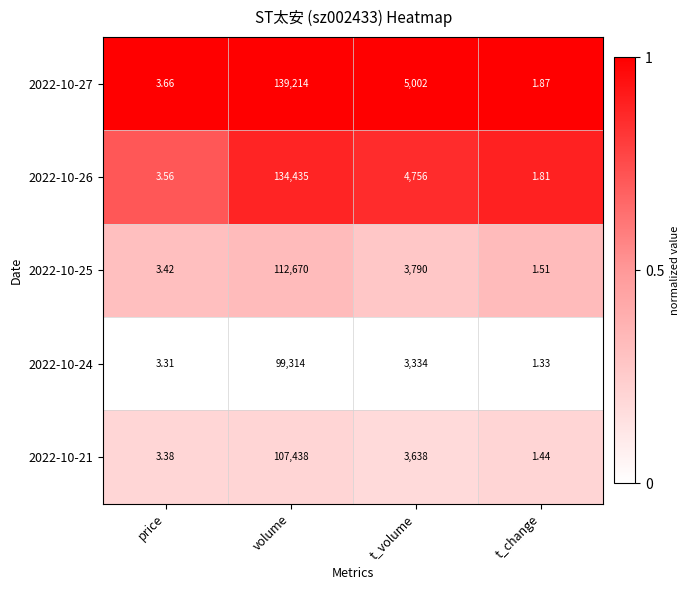

Rank the categories by 2022-10-26 value from lowest to highest.

t_change, price, t_volume, volume